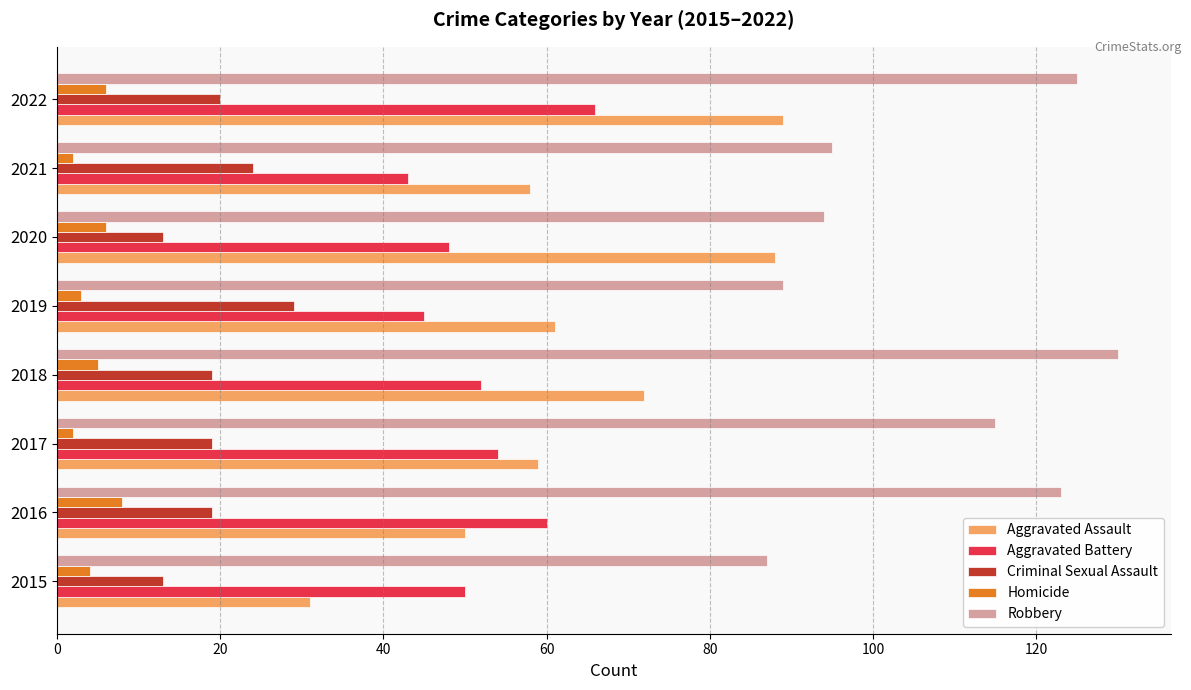

The value of Aggravated Assault at 2018 is 72. True or false?

True